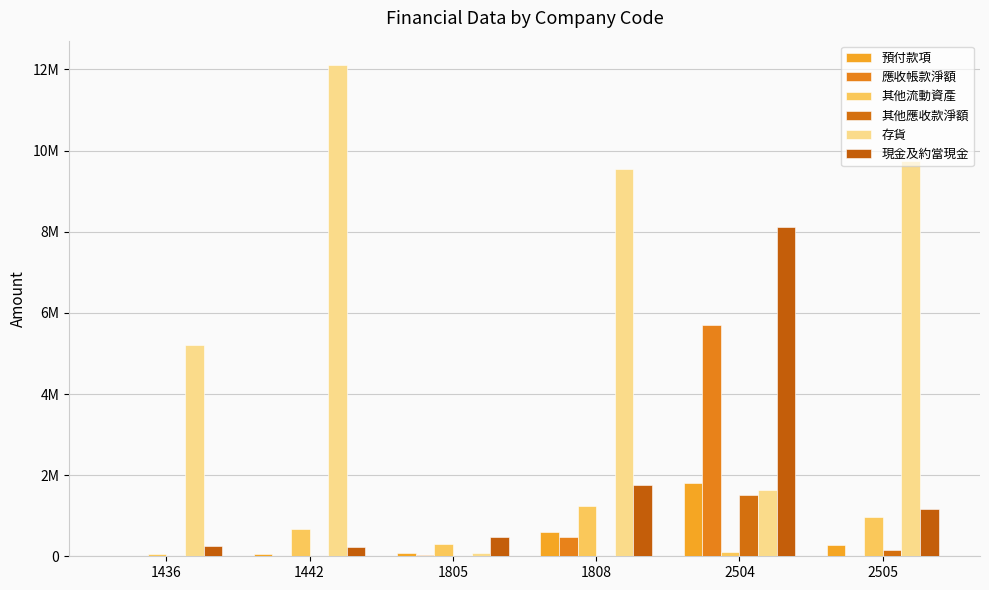

Does the chart contain stacked bars?

No